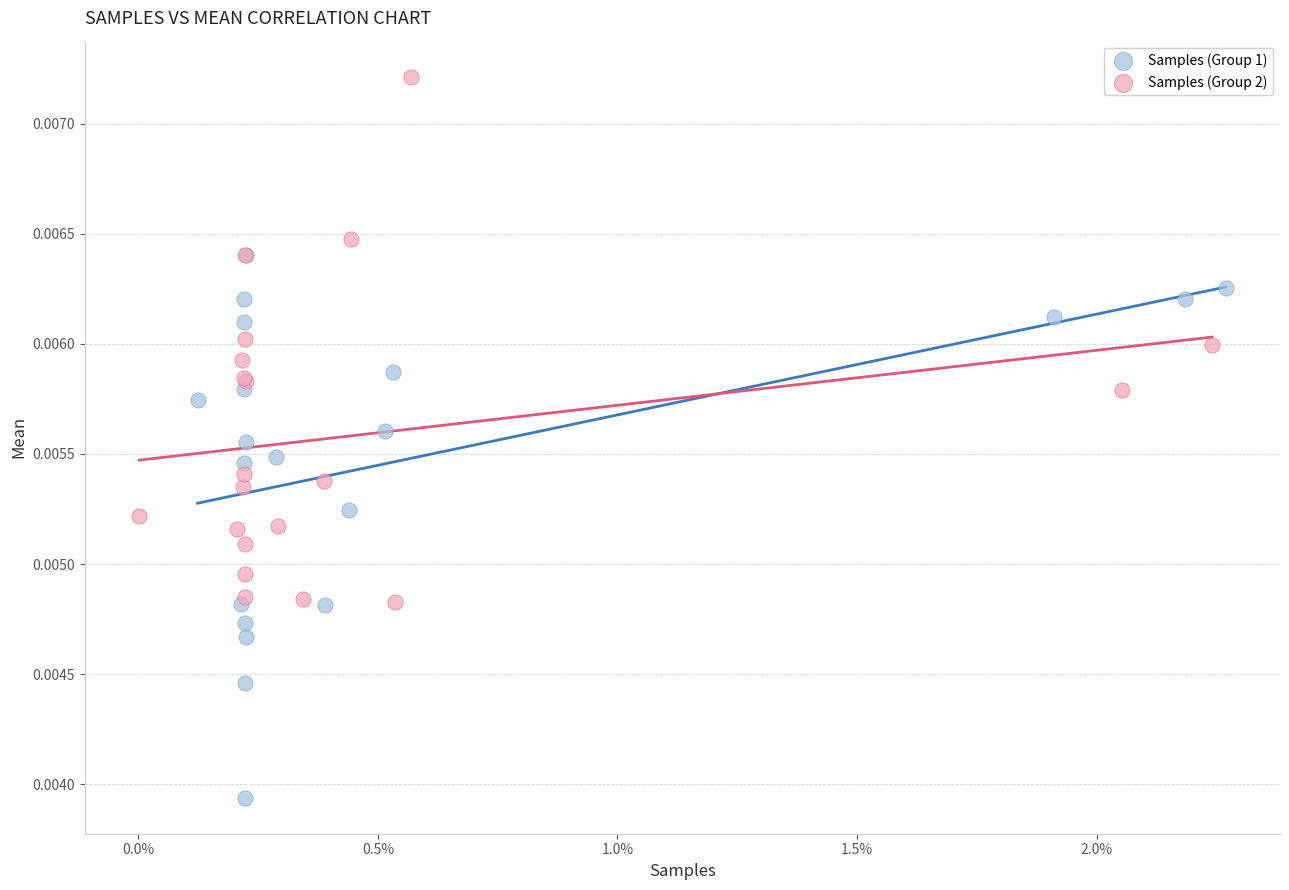

Which series contains the lowest Y value?

Samples (Group 1)